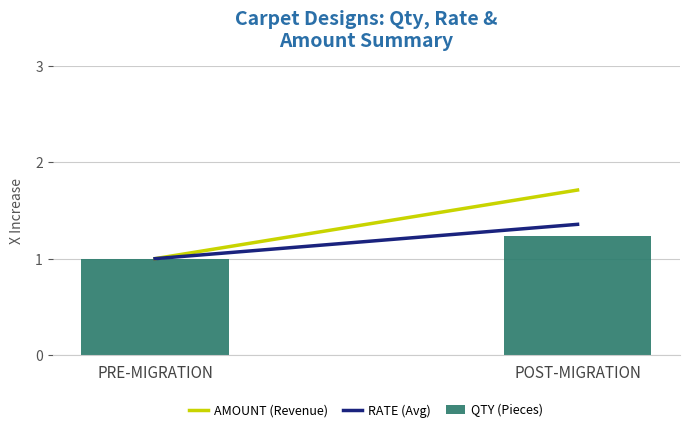

What is the label of the 1st bar from the right?

POST-MIGRATION